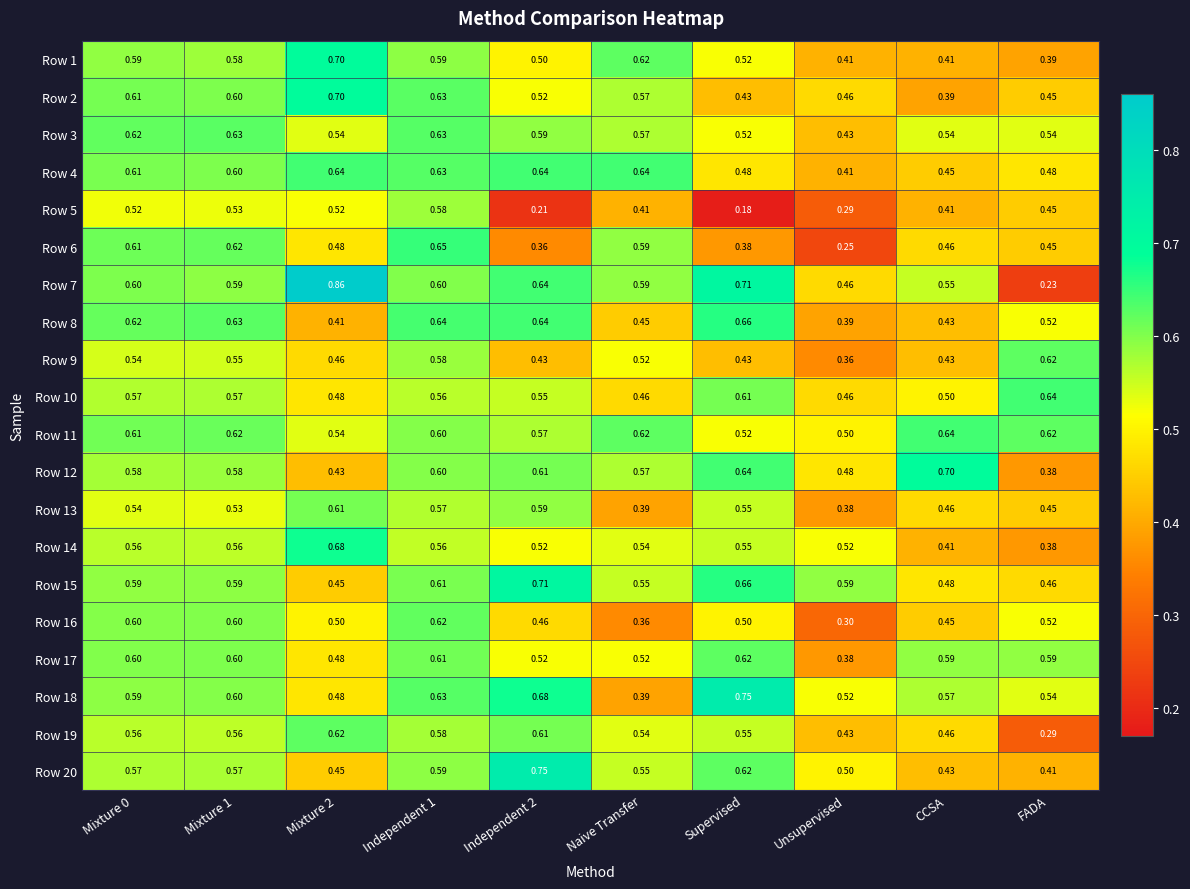

Which series has the largest range (max minus min)?

Row 7